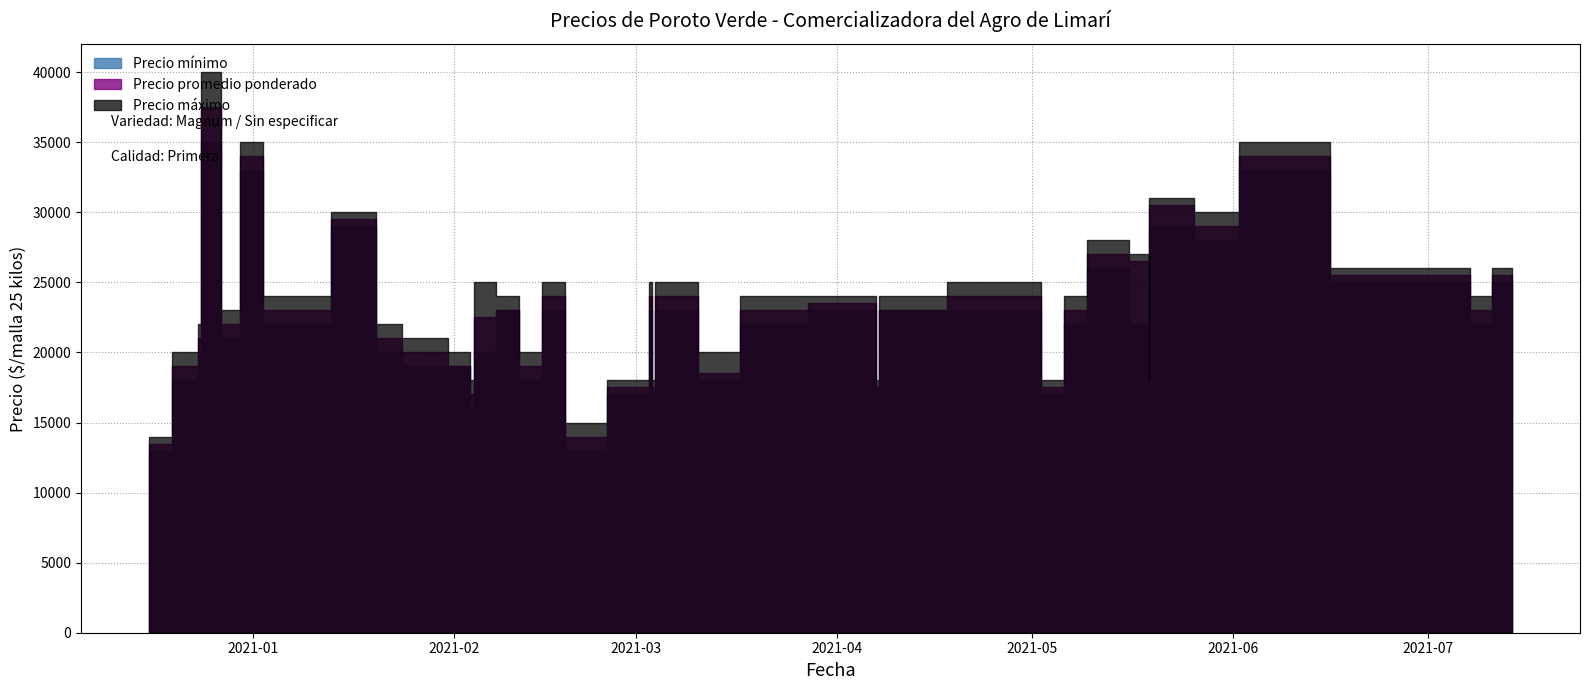

True or false: Precio promedio ponderado and Precio mínimo cross at least once.

False